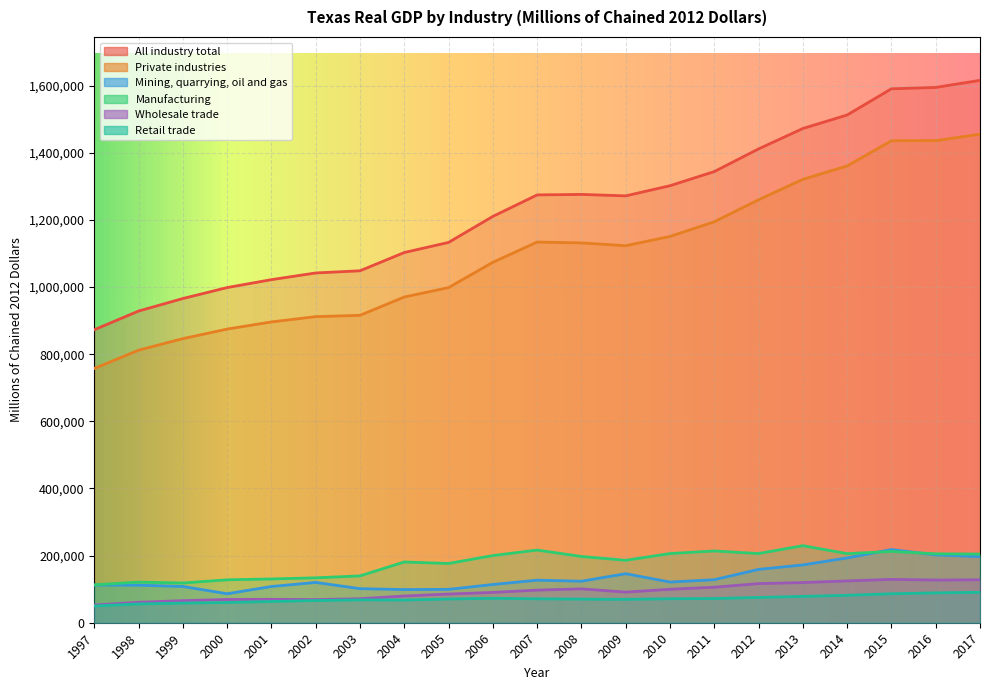

How many categories are shown in the chart?

21